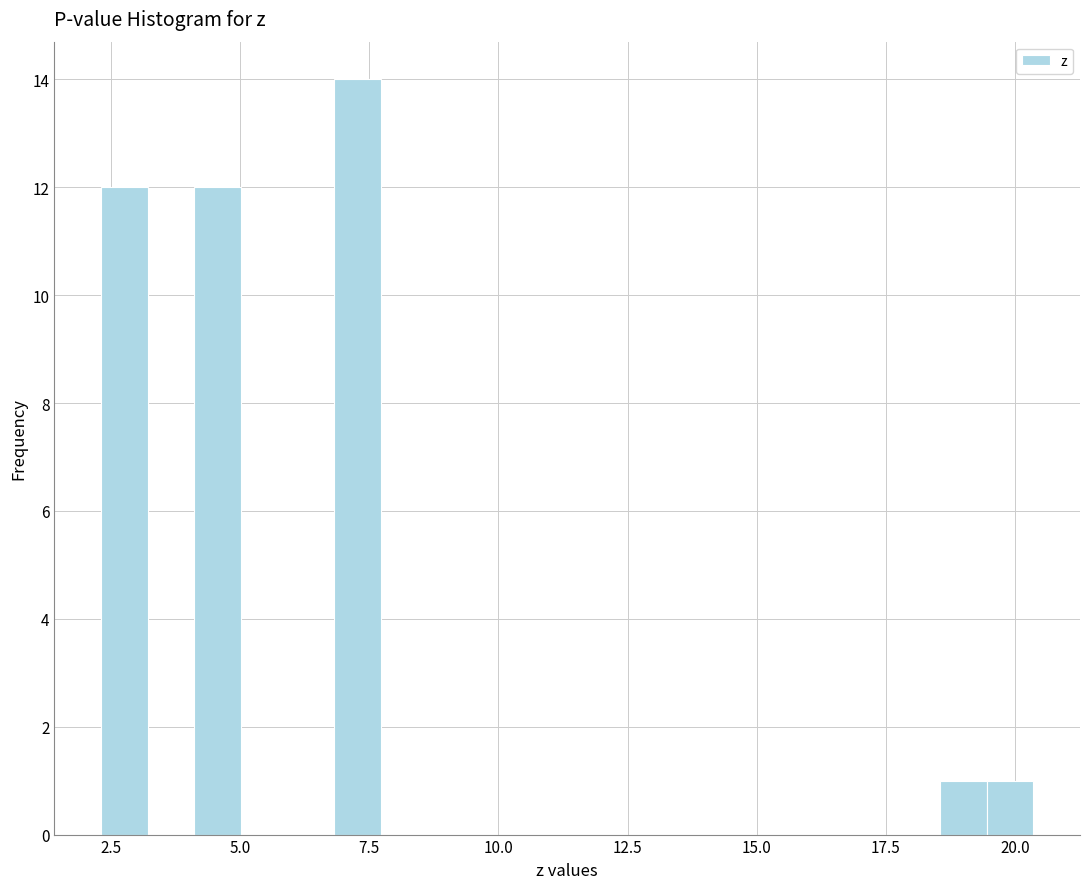

Around what value on the x-axis is the tallest bar? Give the approximate position of its centre, as read against the axis.

7.5